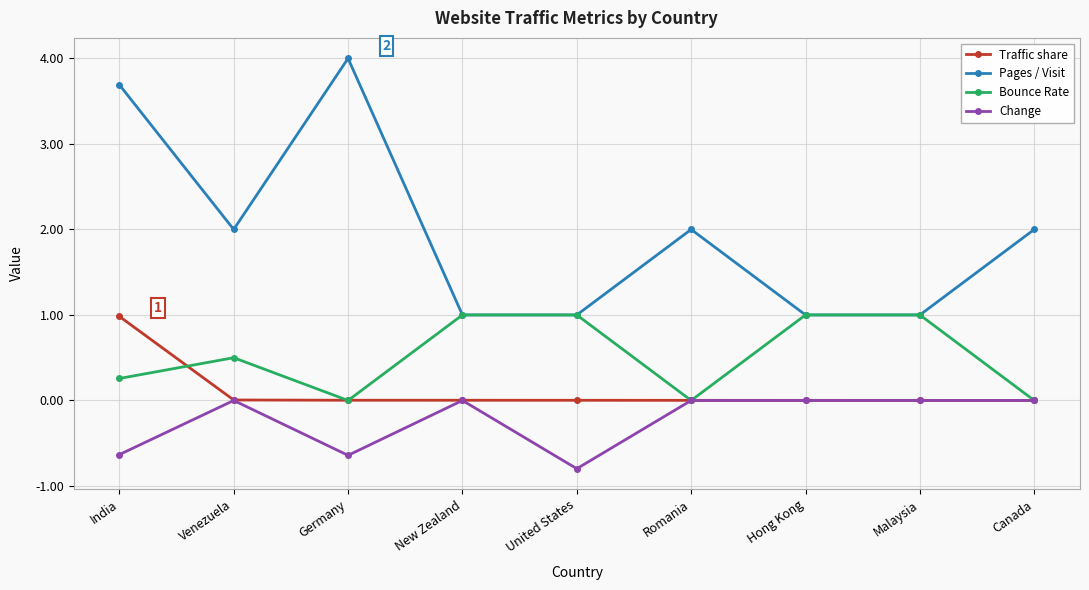

What position from the right is Romania?

4